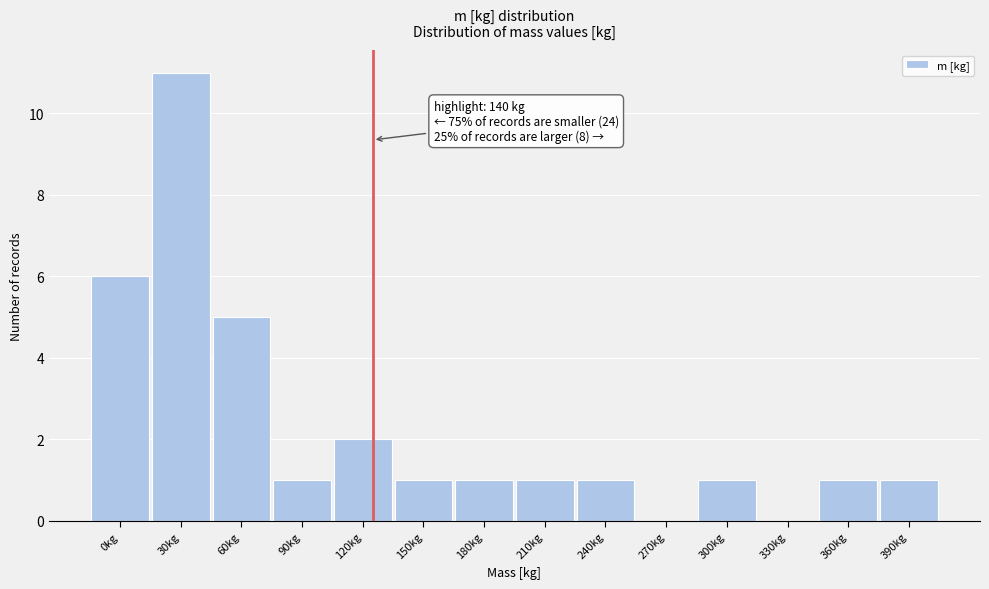

Reading left to right, transcribe all the data shown in this chart.

0kg=6	30kg=11	60kg=5	90kg=1	120kg=2	150kg=1	180kg=1	210kg=1	240kg=1	270kg=0	300kg=1	330kg=0	360kg=1	390kg=1